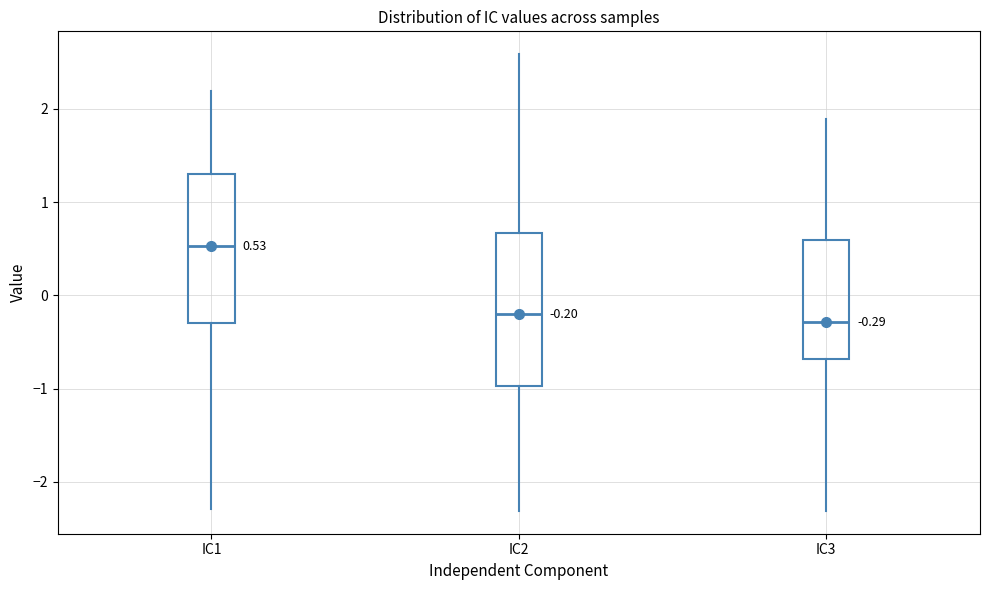

Which box's median line is the highest?

IC1